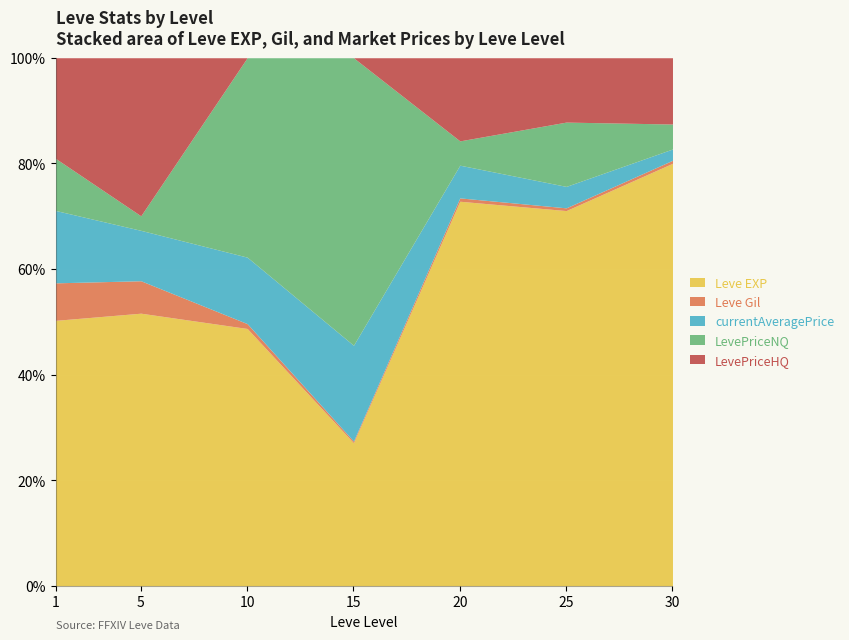

At how many categories does at least one series exceed 76?

7